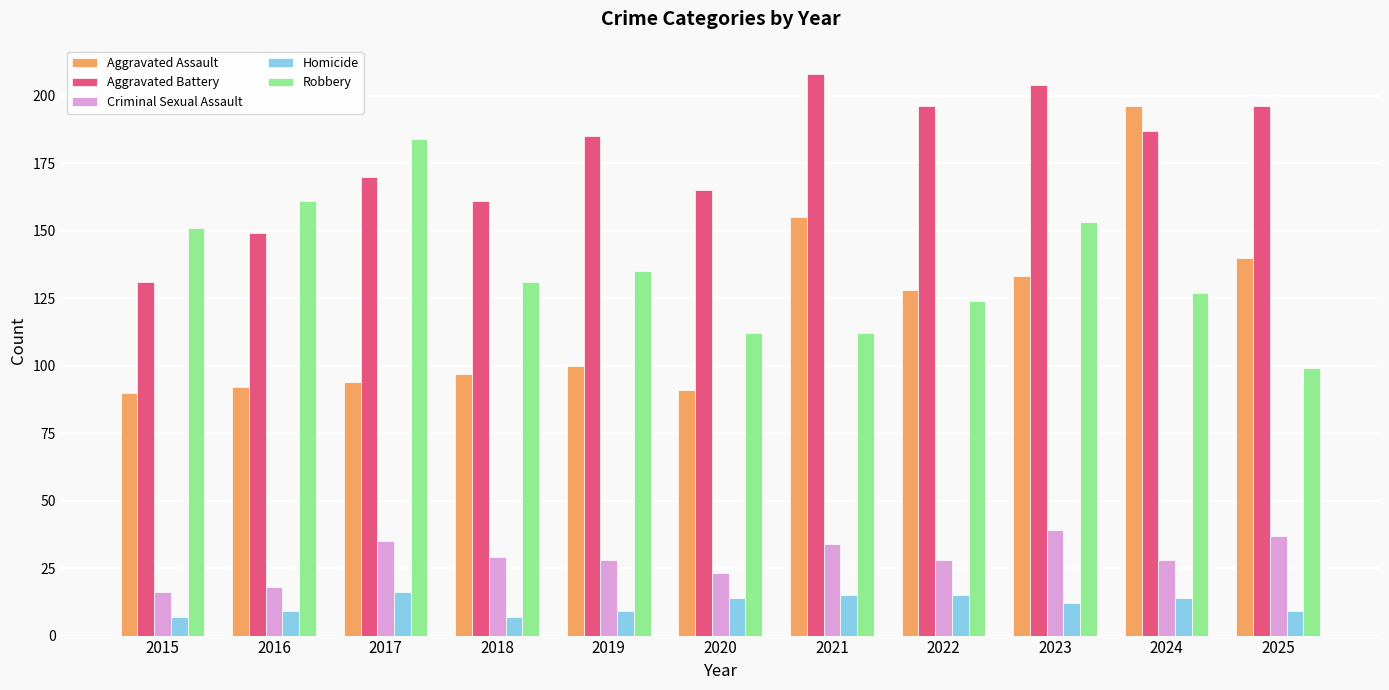

True or false: Homicide has a value of 27 at 2017.

False